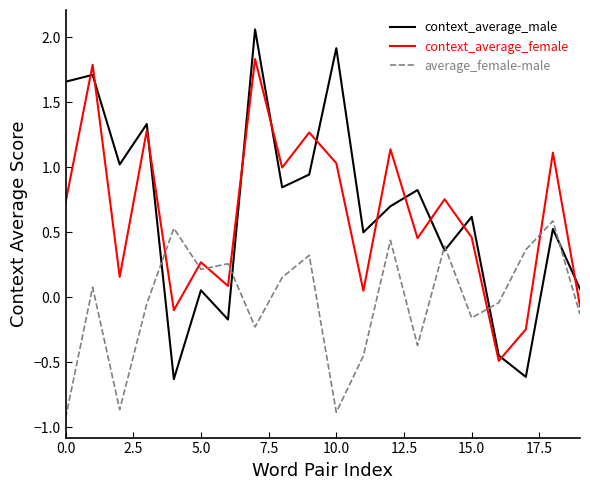

Which series ends up on top after the final intersection of context_average_male and average_female-male?

context_average_male